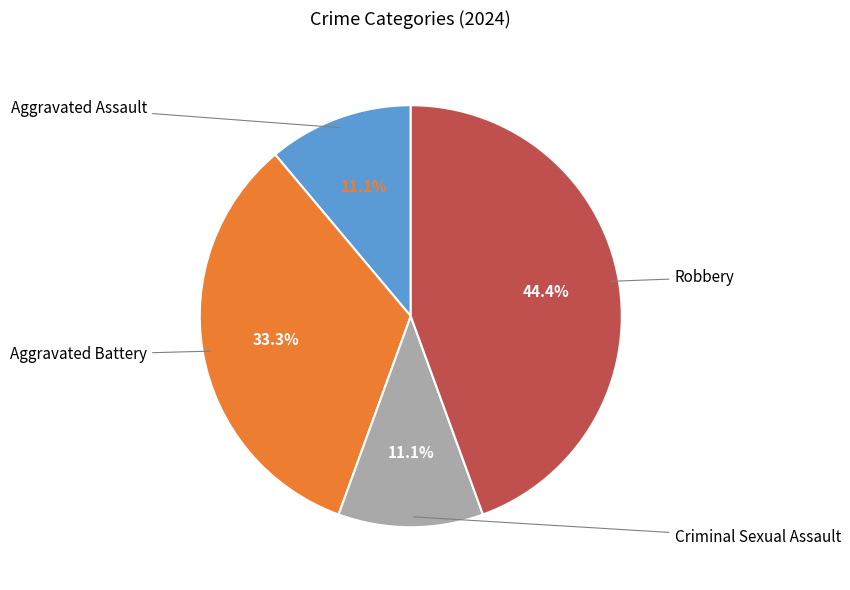

Is there any slice that represents more than half of the pie?

No